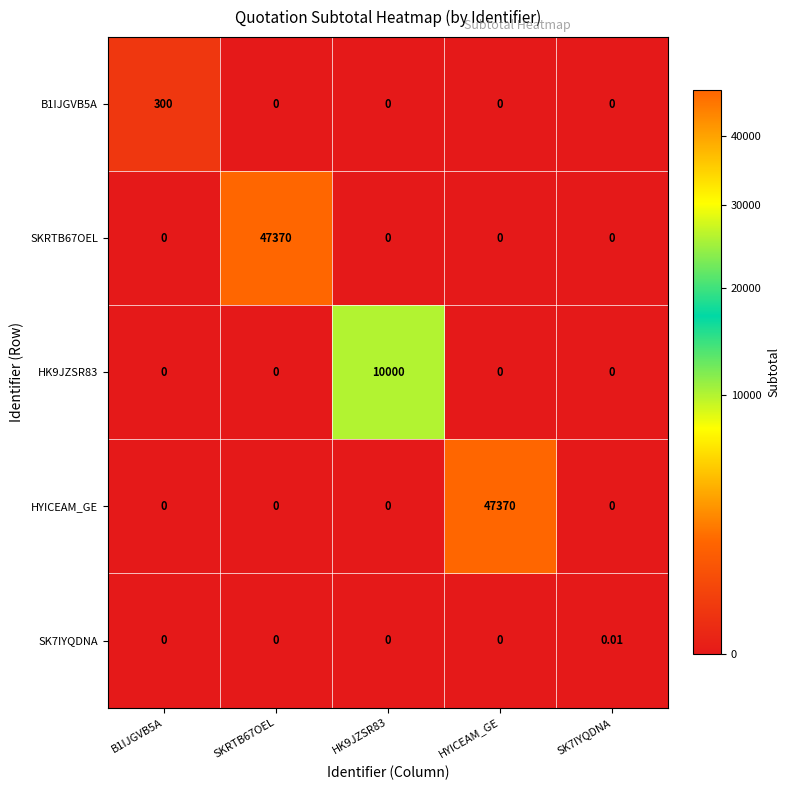

Which series changed the most between HK9JZSR83 and HYICEAM_GE?

HYICEAM_GE